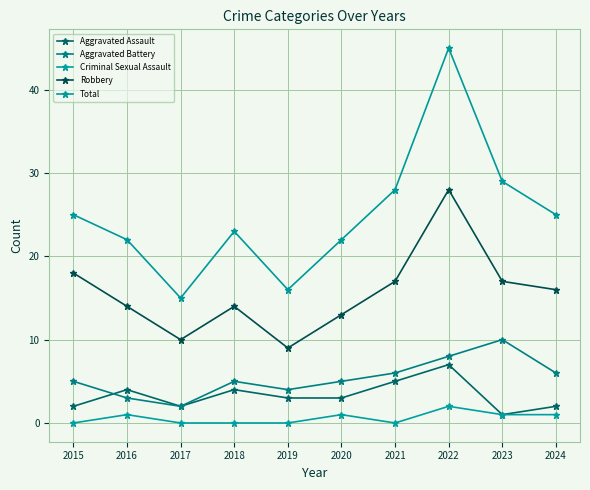

Rank the series by their maximum value, from highest to lowest.

Total, Robbery, Aggravated Battery, Aggravated Assault, Criminal Sexual Assault